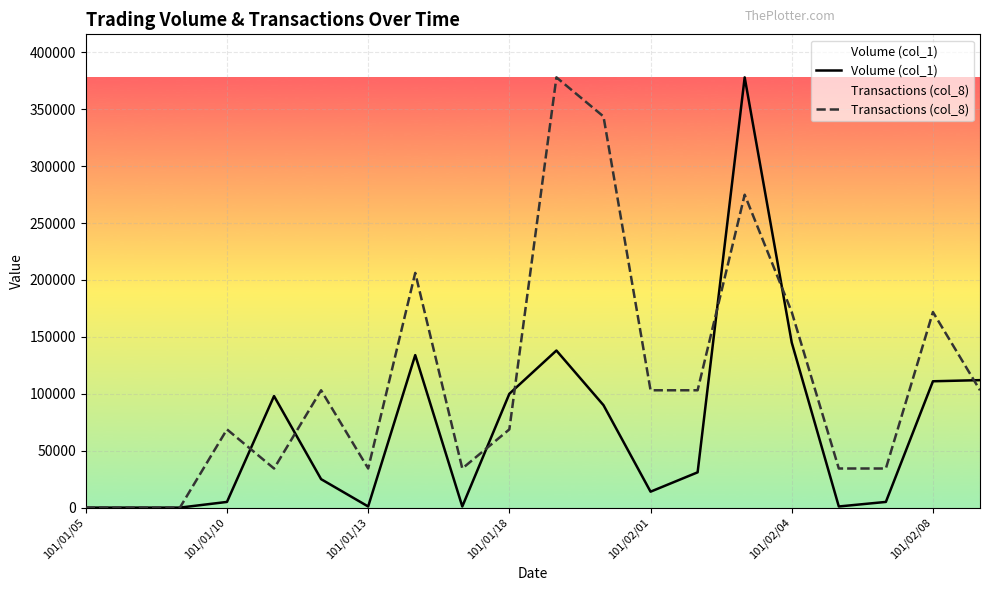

How many distinct data groups are displayed?

2